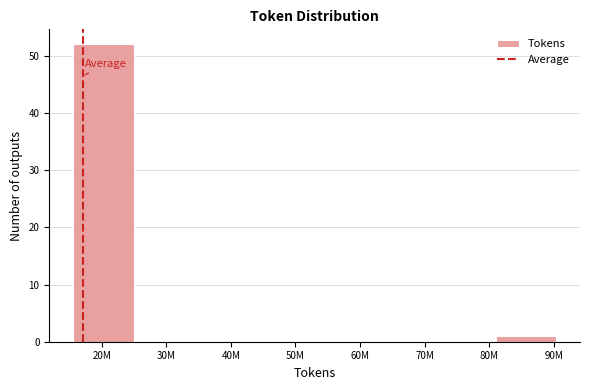

Reading right to left, transcribe all the data shown in this chart.

90M=1	80M=0	70M=0	60M=0	50M=0	40M=0	30M=0	20M=52